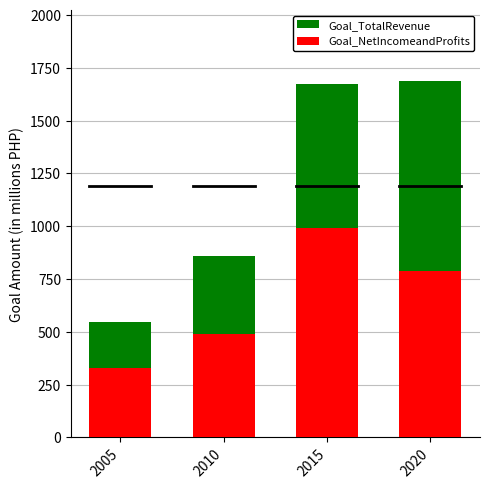

What is the maximum value shown in the chart?

1685.7